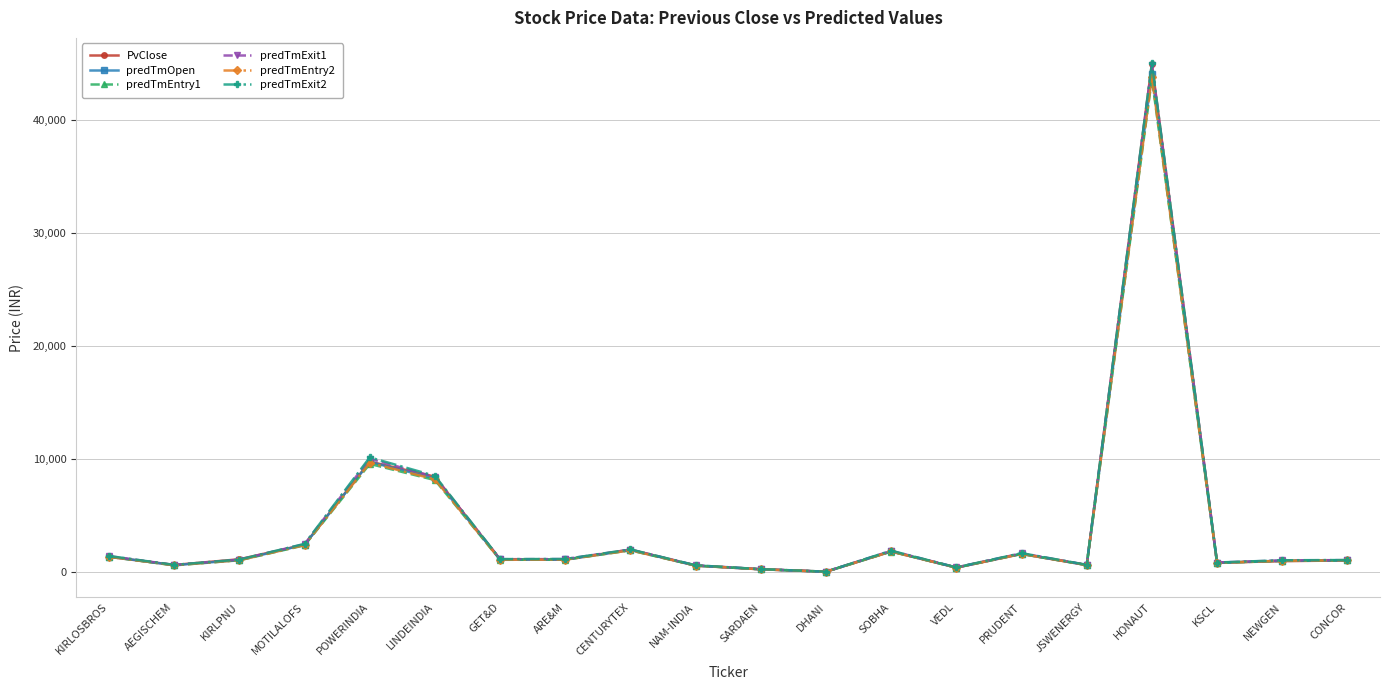

At how many categories does at least one series exceed 16535?

1